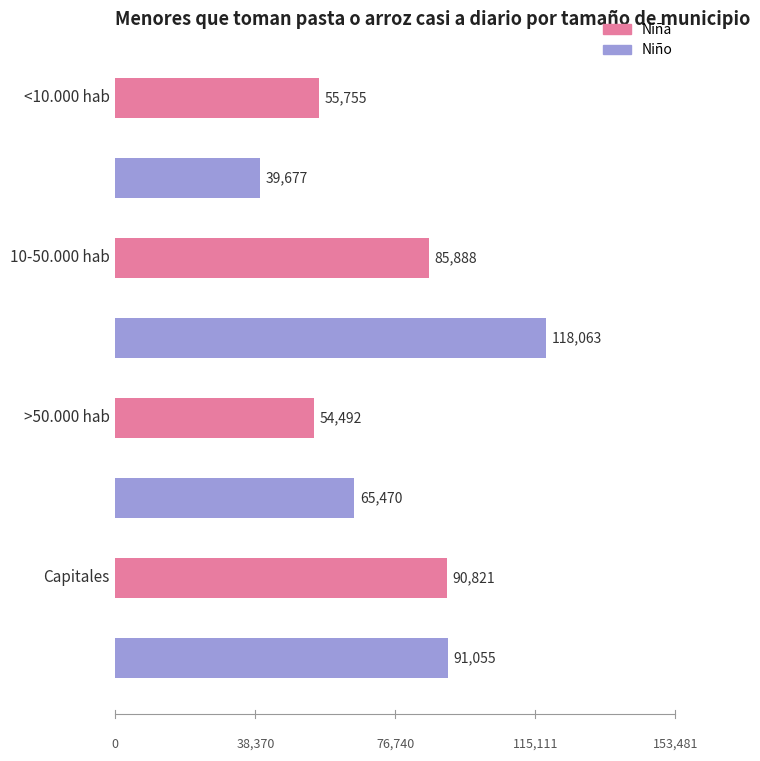

Which series has the widest spread of values?

Niño